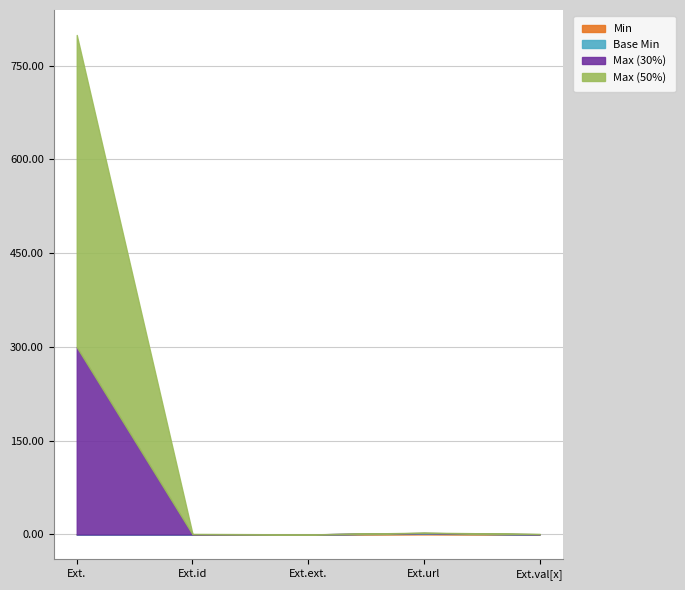

At Extension.extension, list the series in order from smallest to largest.

Min, Base Min